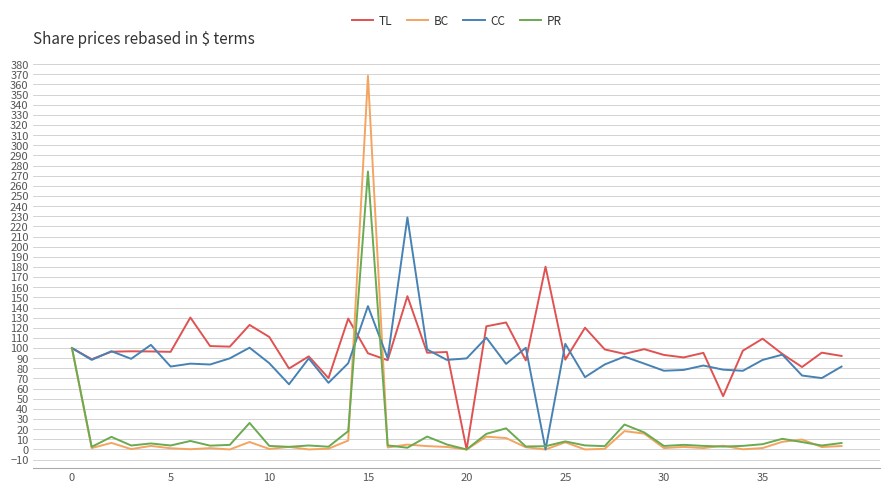

Which series has the widest spread of values?

BC